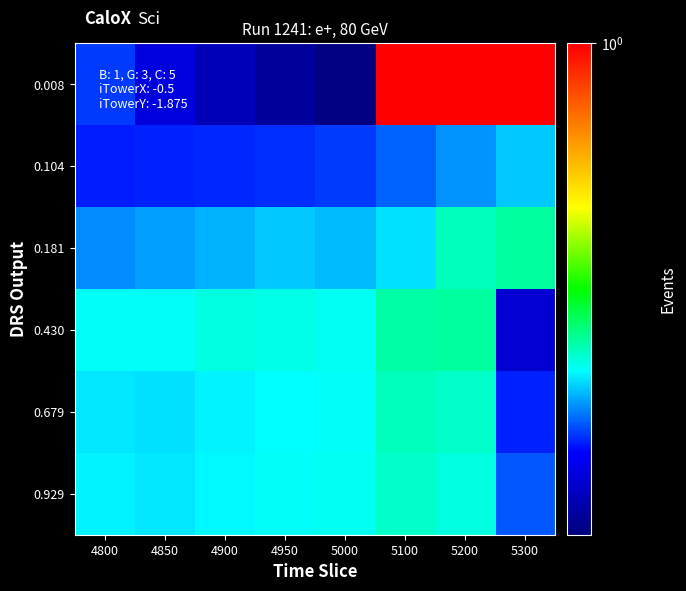

What is the total value across all series at 5200?

2.5